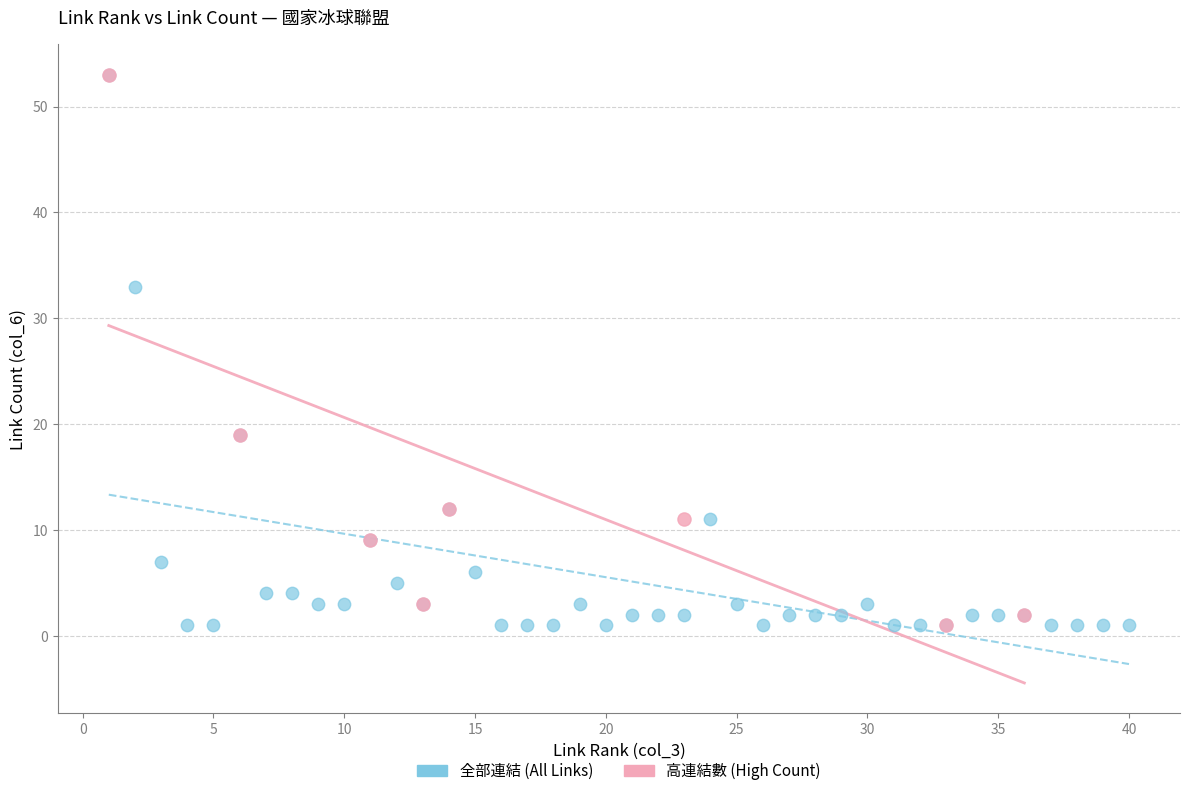

Which series has the largest Y range (max minus min)?

全部連結 (All Links)